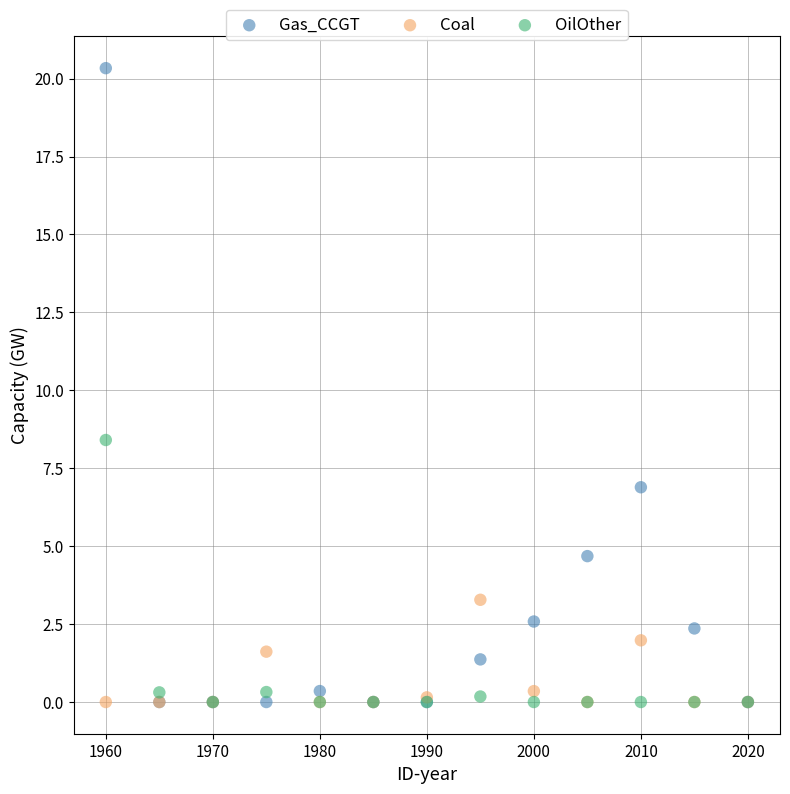

In the Gas_CCGT series, what Y value is closest to 10?

6.9